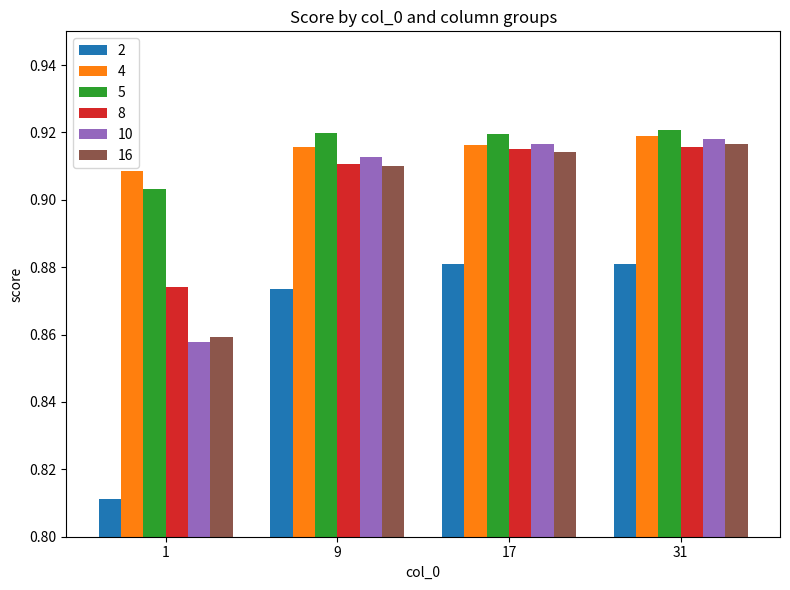

Which category has the highest value in the 10 series?

31